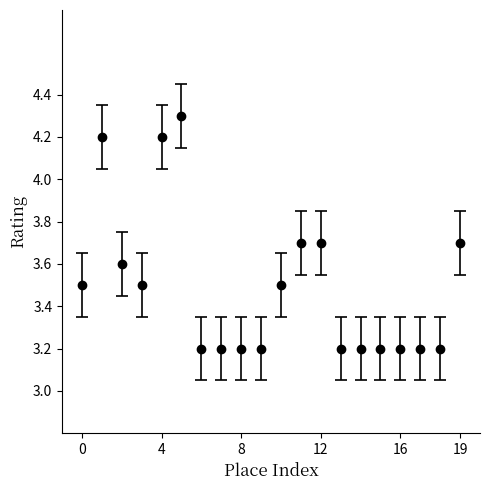

What is the value of the 11th point from the left?

3.5